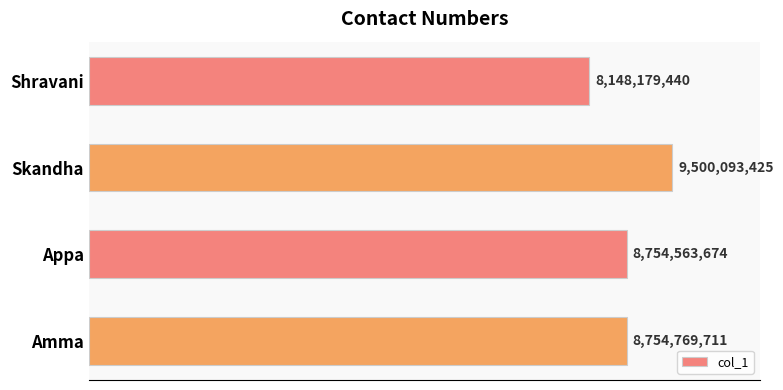

Rank the categories by value from lowest to highest.

Shravani, Appa, Amma, Skandha